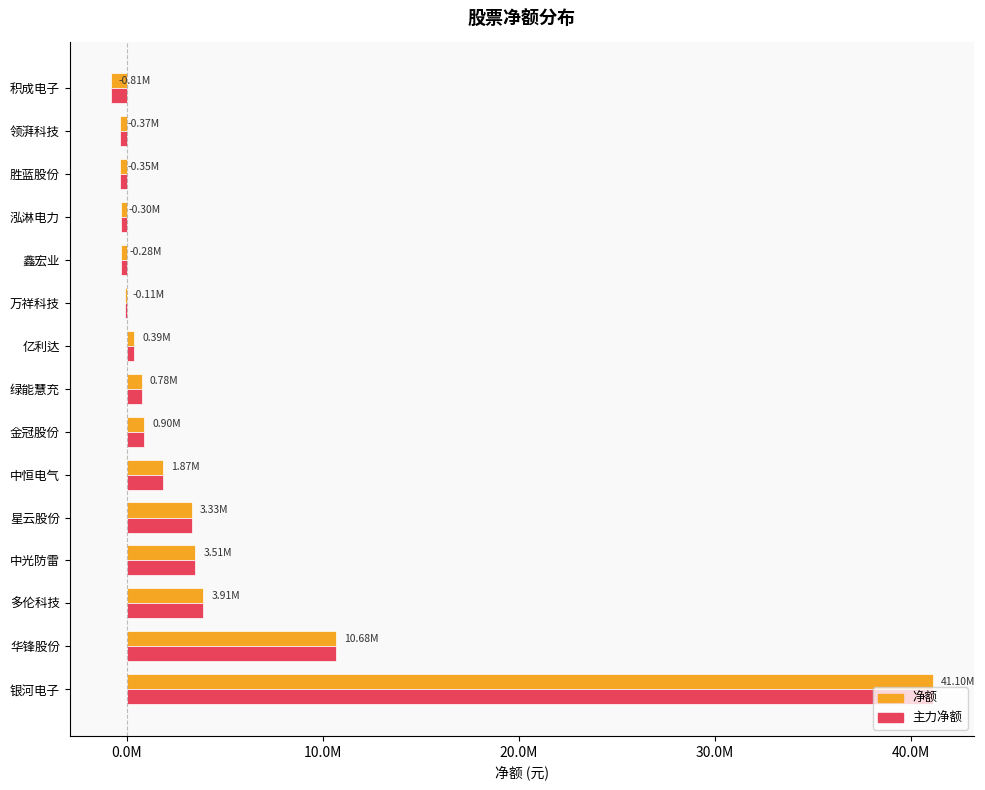

What is the value of the 主力净额 bar at the 5th from the left?

3327057